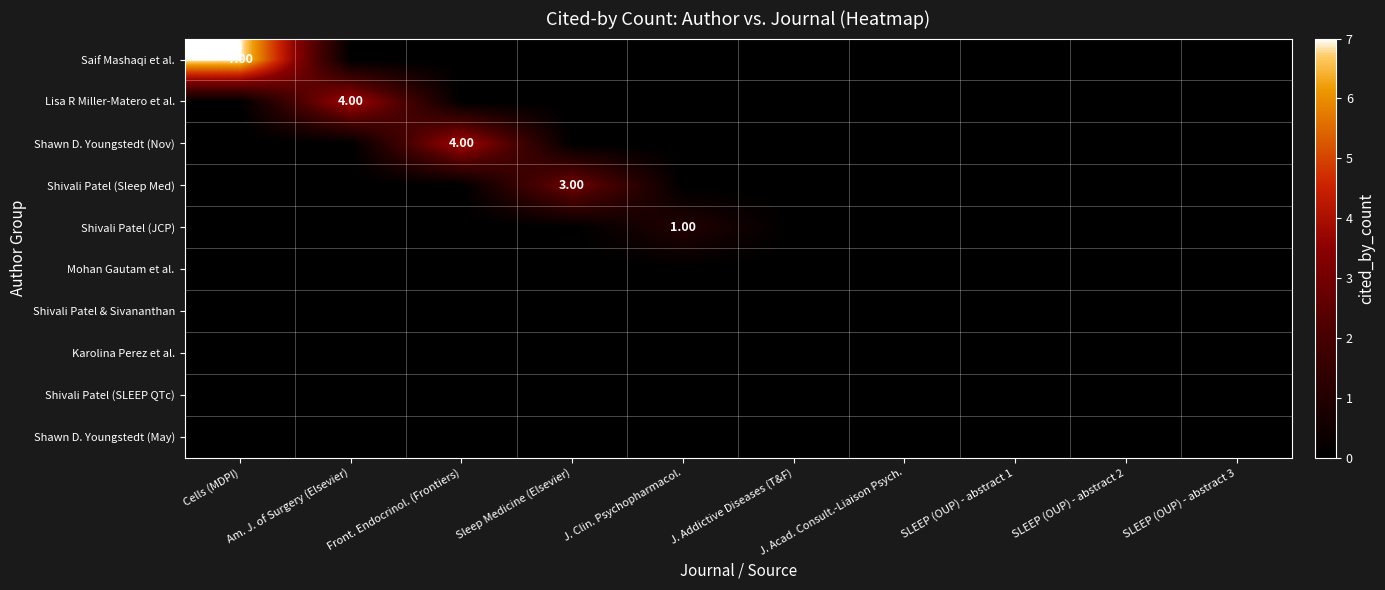

Which series has the widest spread of values?

Saif Mashaqi et al.